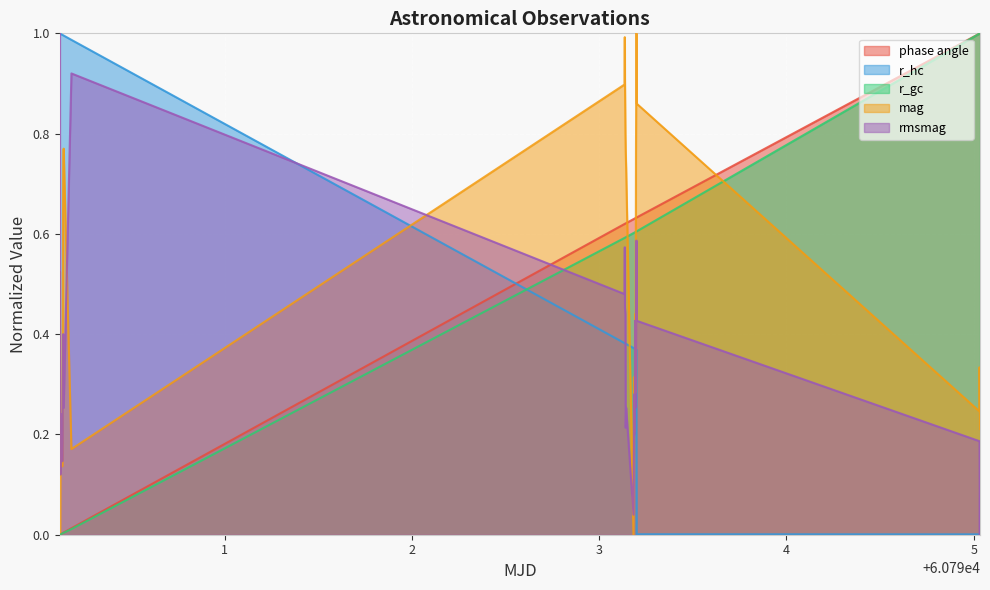

How many values in the r_gc series exceed 0?

29